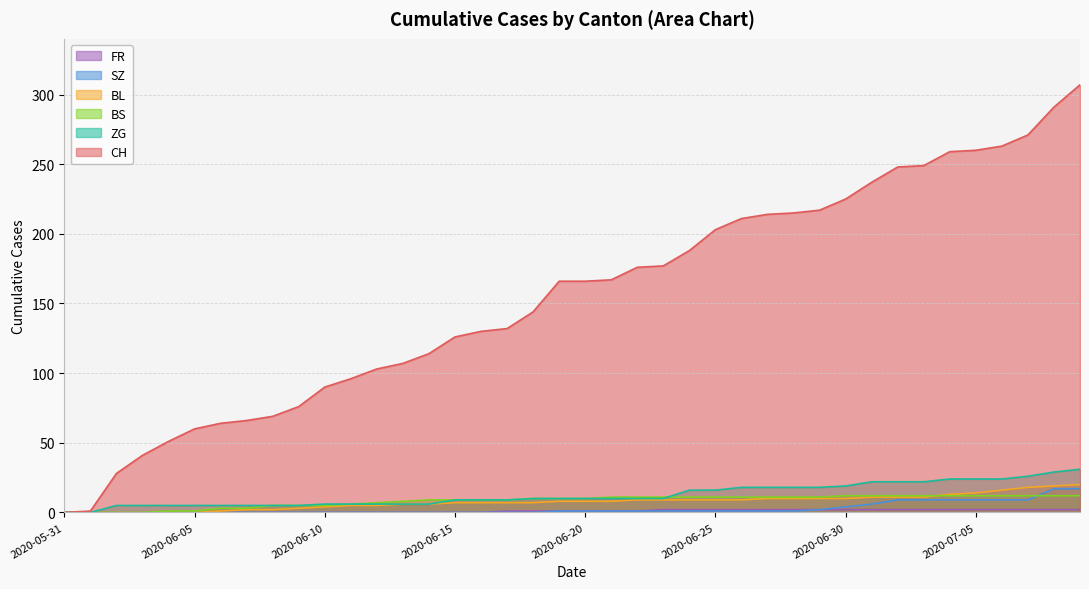

Which series has the widest spread of values?

CH